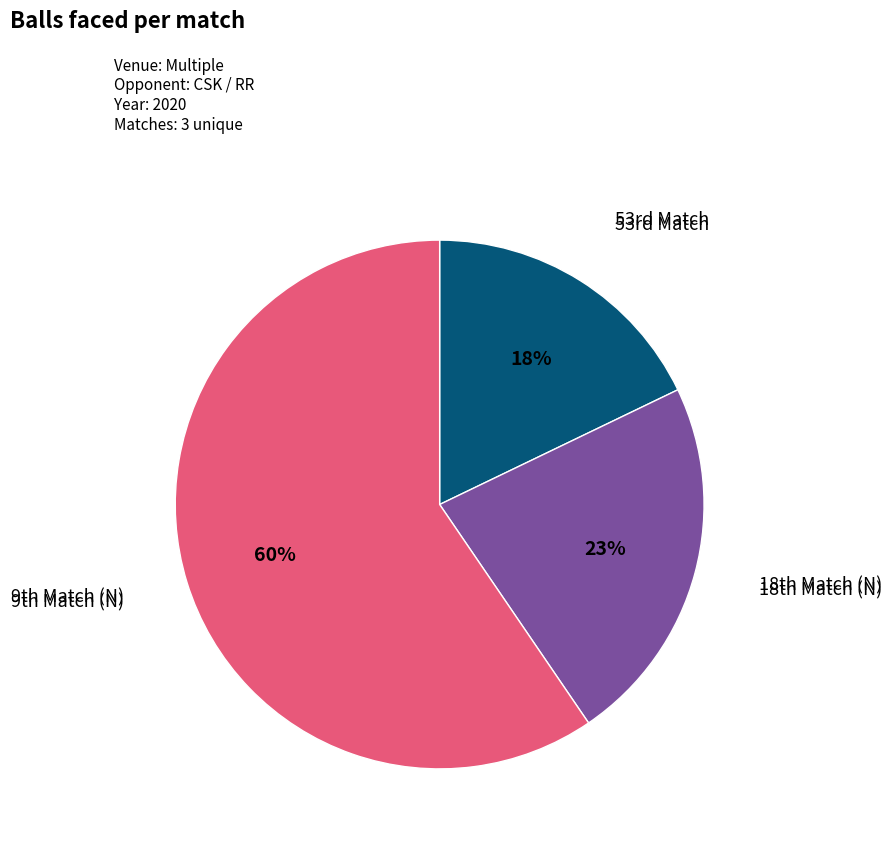

To the nearest percent, what is the average slice percentage?

33%